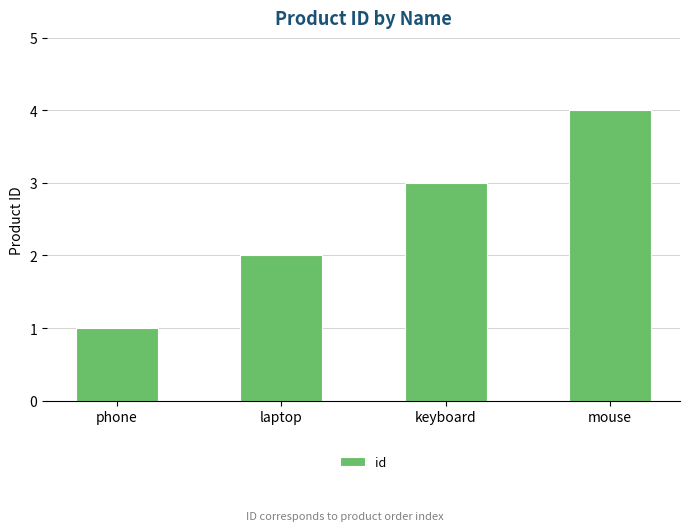

What is the difference between the maximum and minimum values?

3